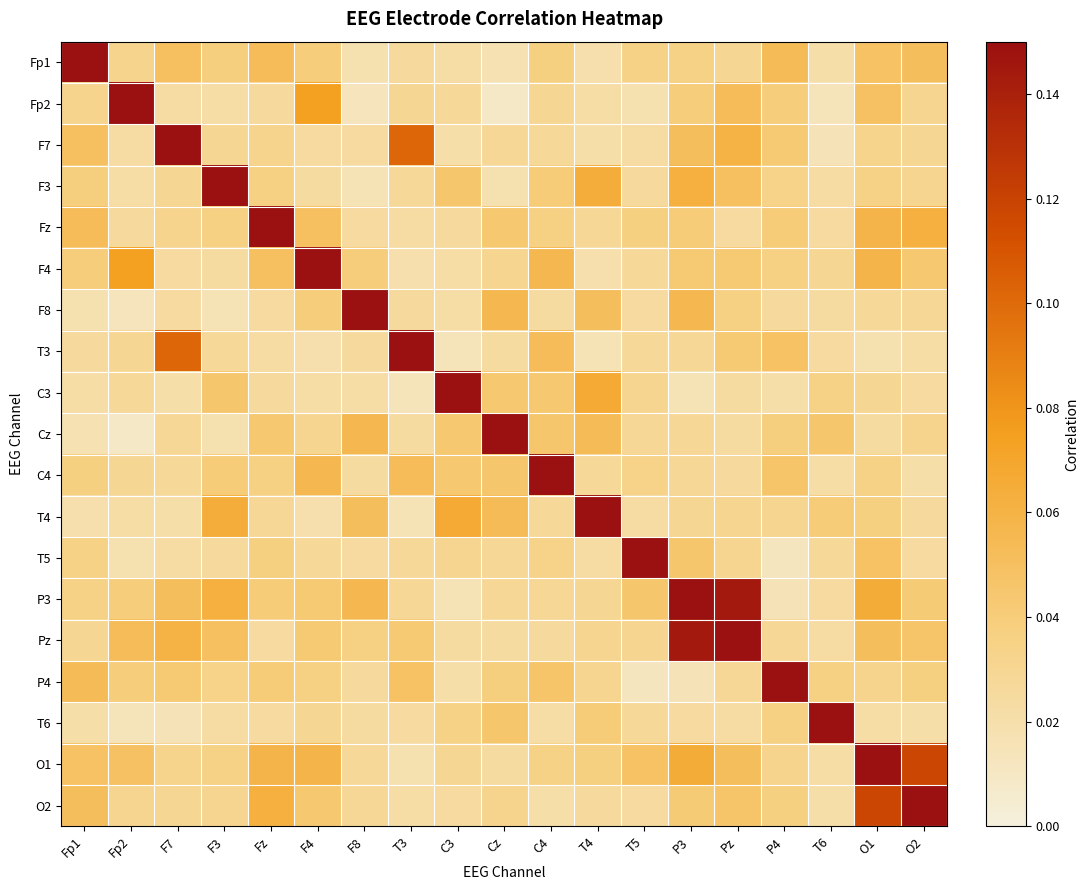

At F7, list the series in order from largest to smallest.

F7, T3, Pz, P3, Fp1, P4, O1, Fz, F3, O2, Cz, C4, F4, F8, Fp2, T5, C3, T4, T6